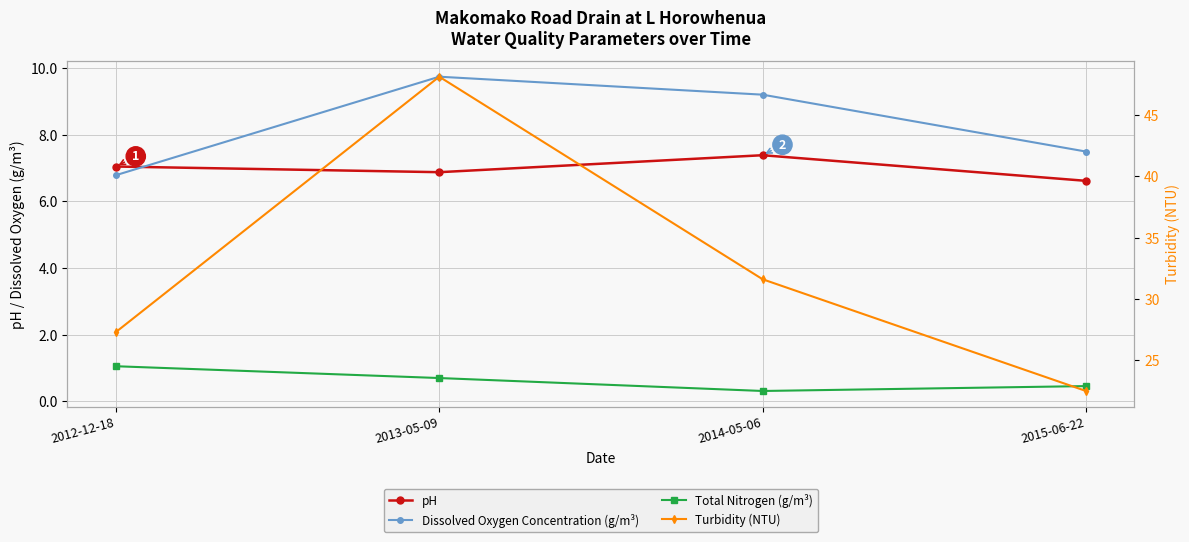

Where do pH and Dissolved Oxygen Concentration (g/m³) first cross each other?

2012-12-18 and 2013-05-09